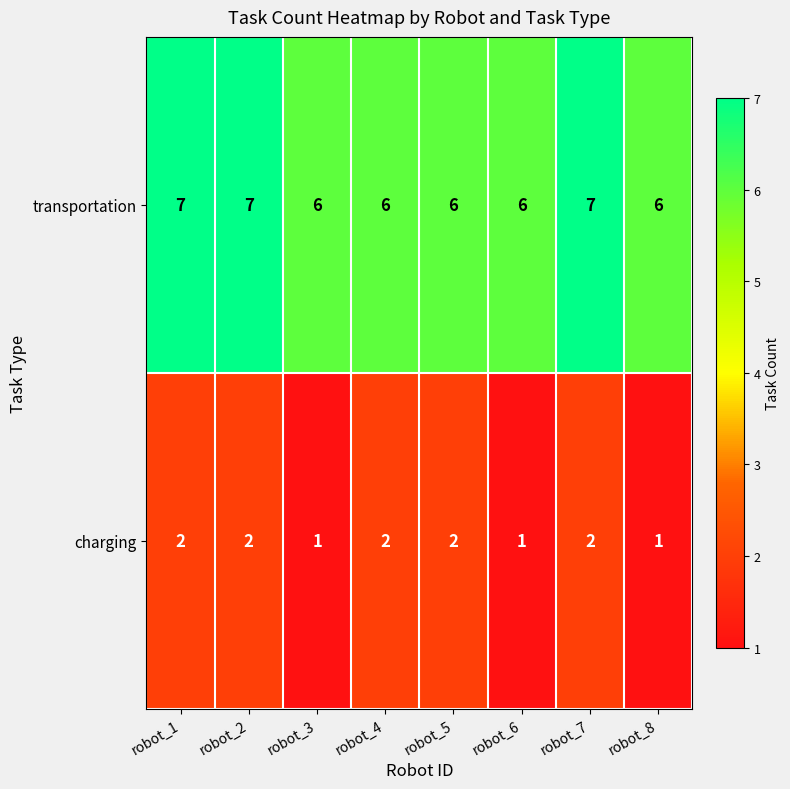

Which series changed the most between robot_2 and robot_4?

transportation